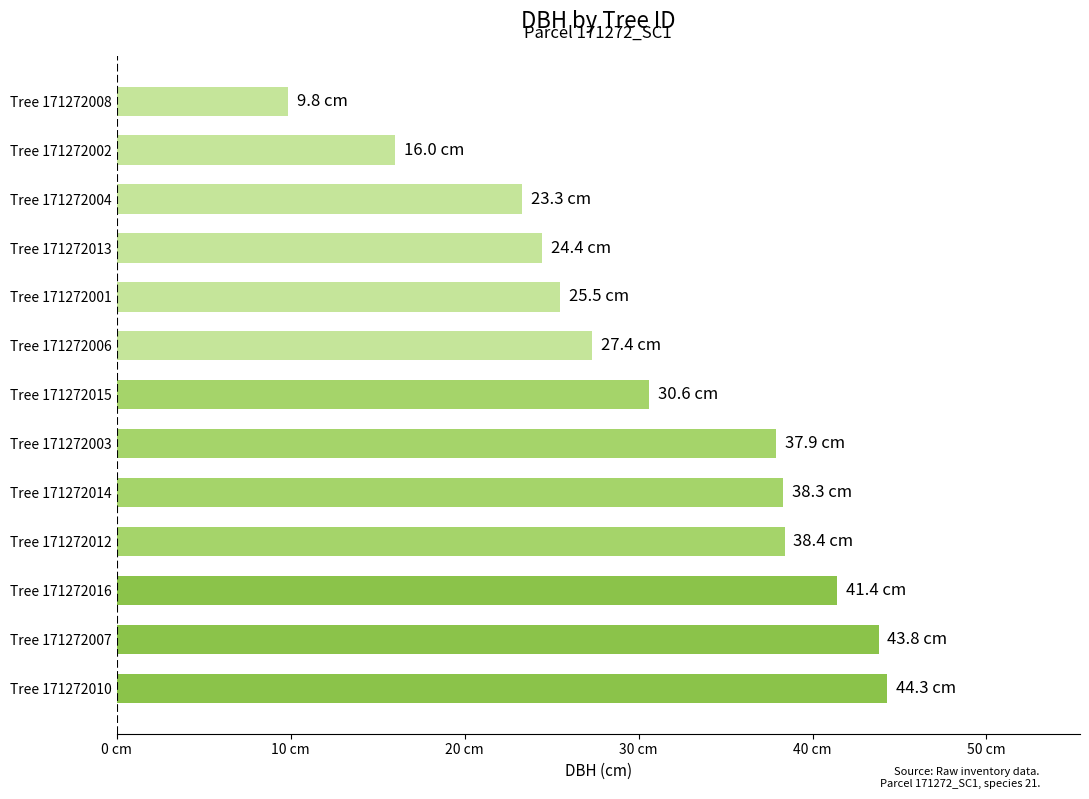

Are the bars horizontal?

Yes